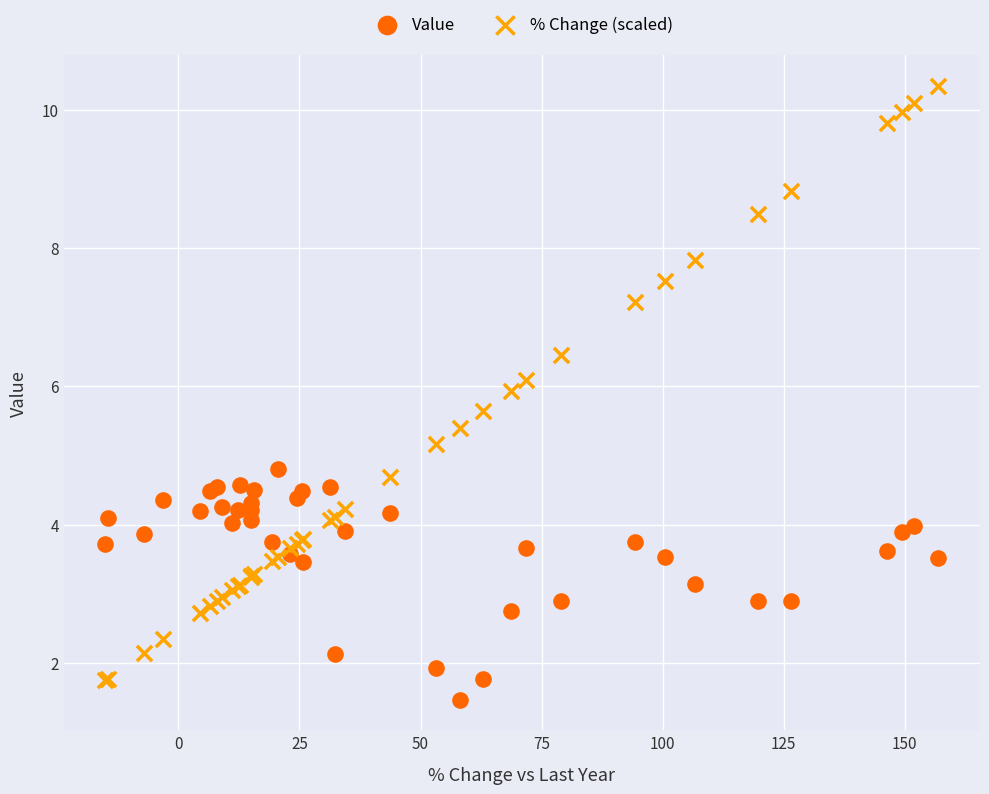

What is the X range (max minus min) for the scatter plot?

172.0